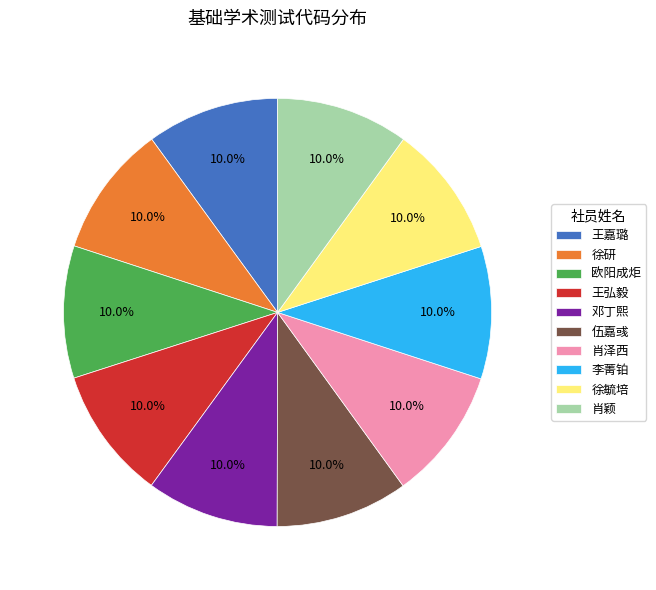

What is the total percentage of 李菁铂 and 王弘毅?

20.0%